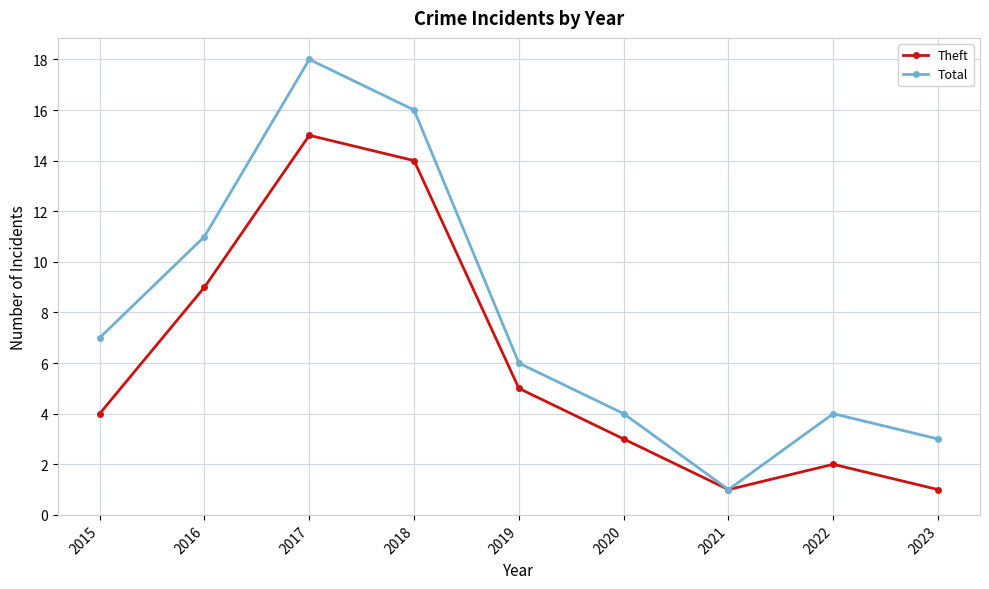

At 2023, list the series in order from largest to smallest.

Total, Theft